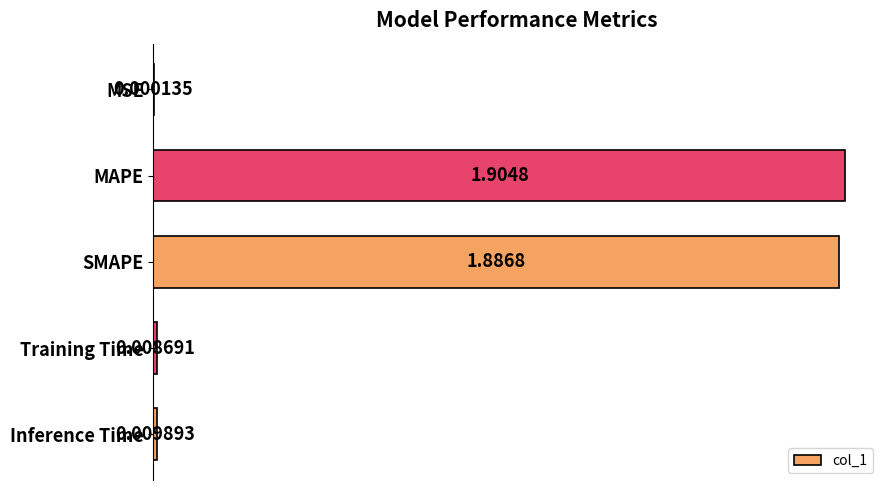

What is the sum of all values?

3.8